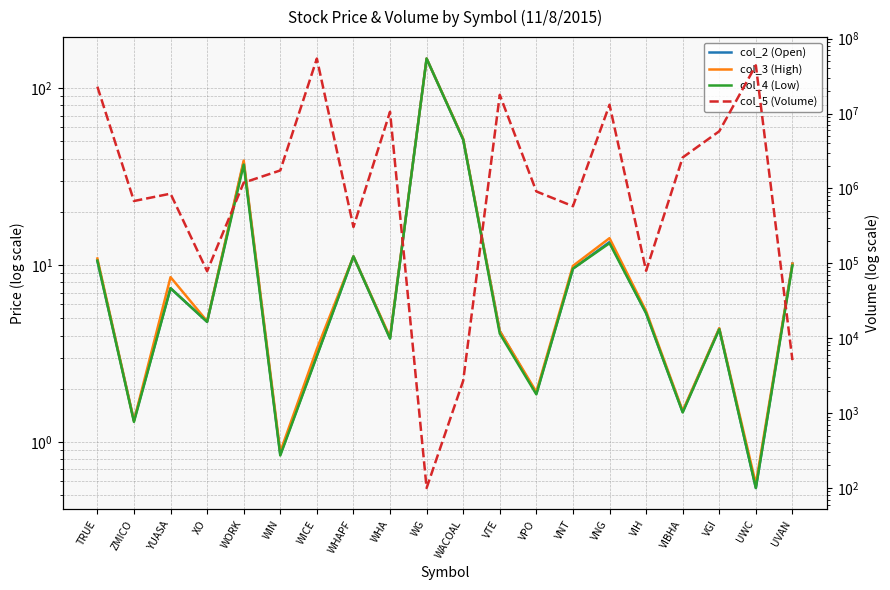

How many lines are shown in the chart?

4